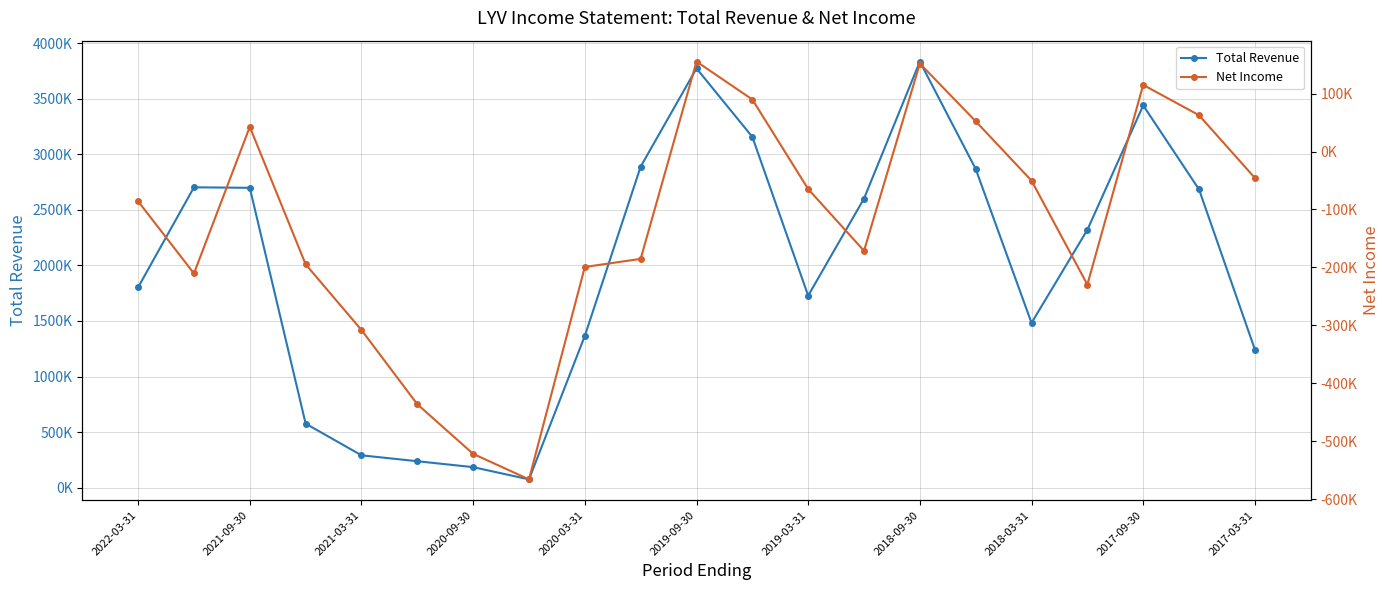

How many data points in Total Revenue are less than 2320500?

10